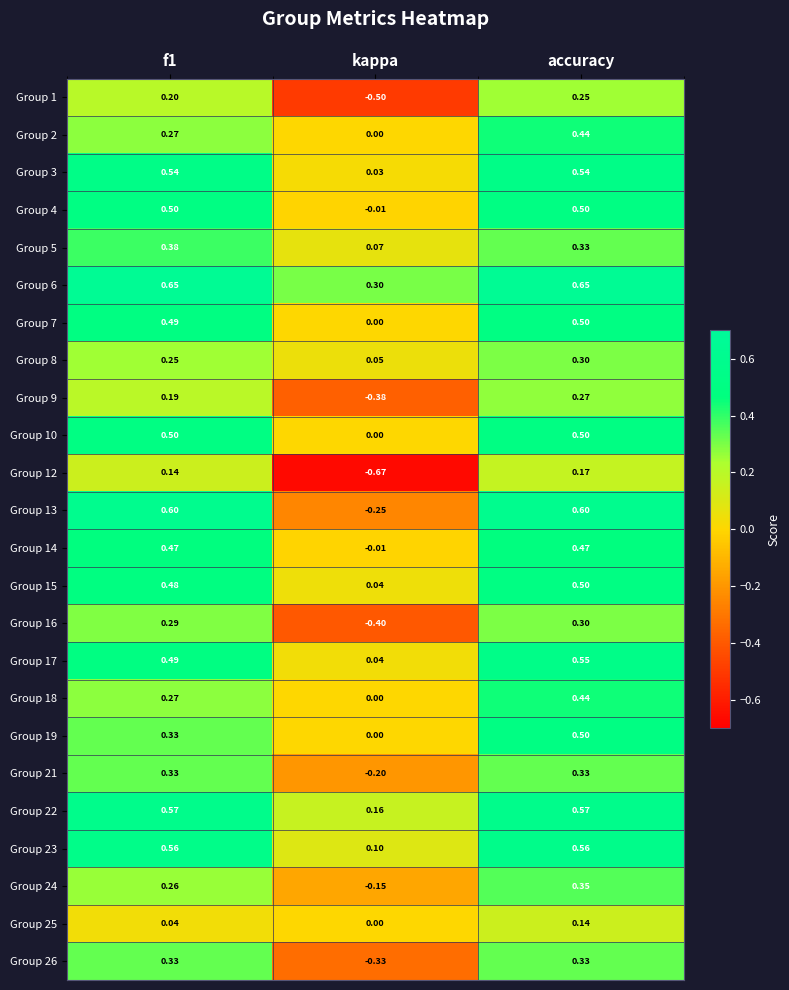

At which label does Group 26 reach its minimum?

kappa